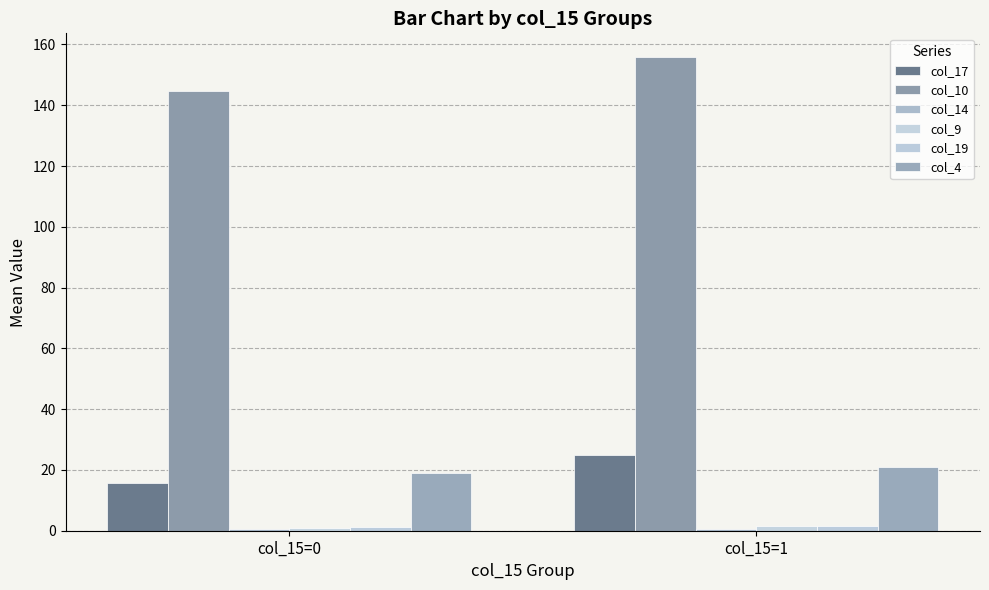

What is the maximum value shown in the chart?

155.9